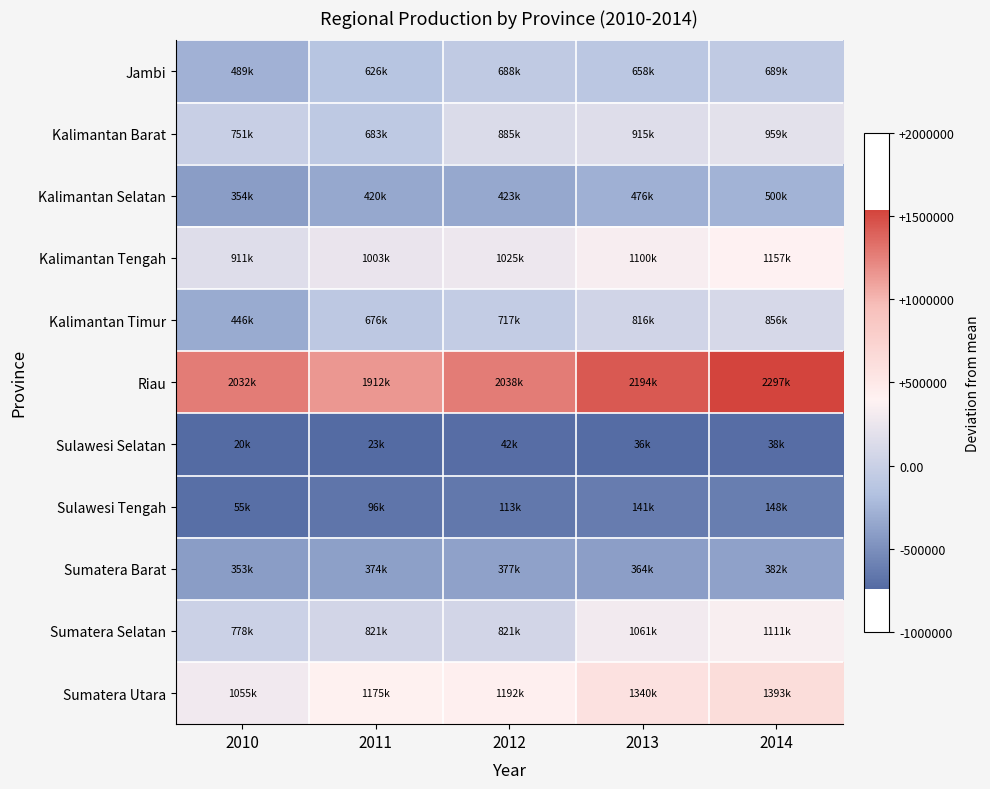

What is the spread (max minus min) of values at 2013?

2157459.0